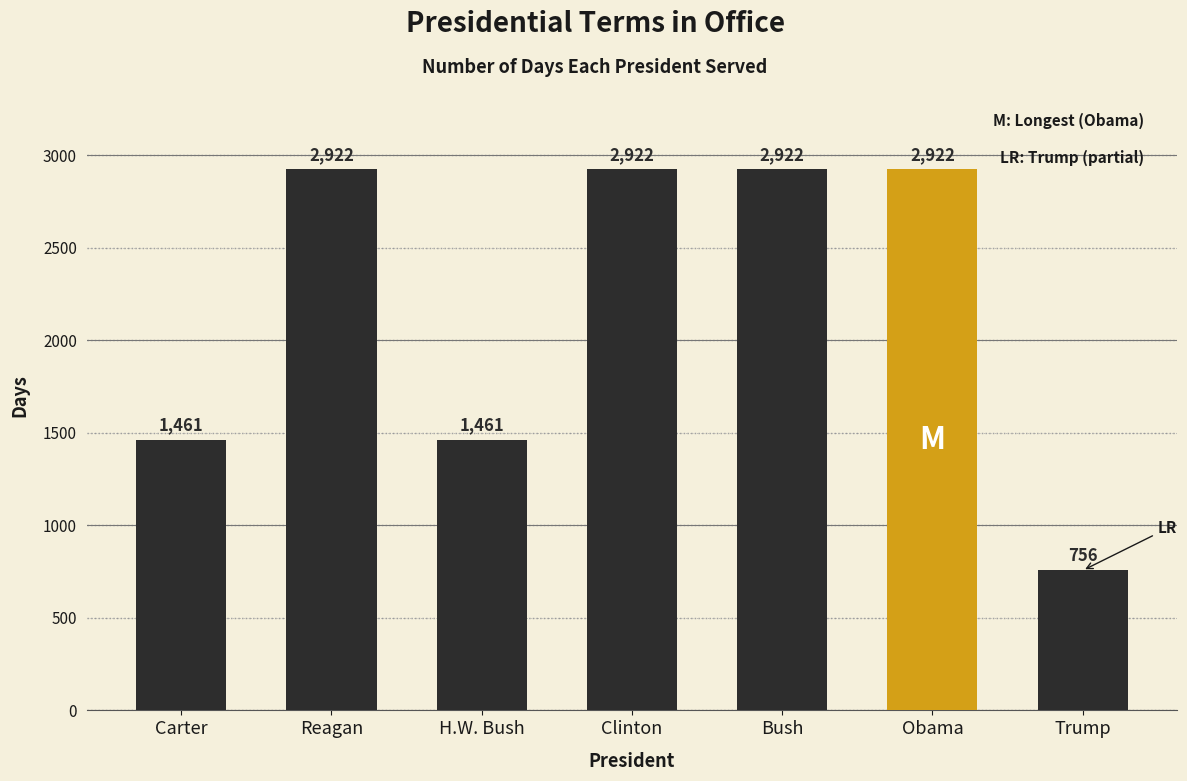

Are the bars horizontal?

No